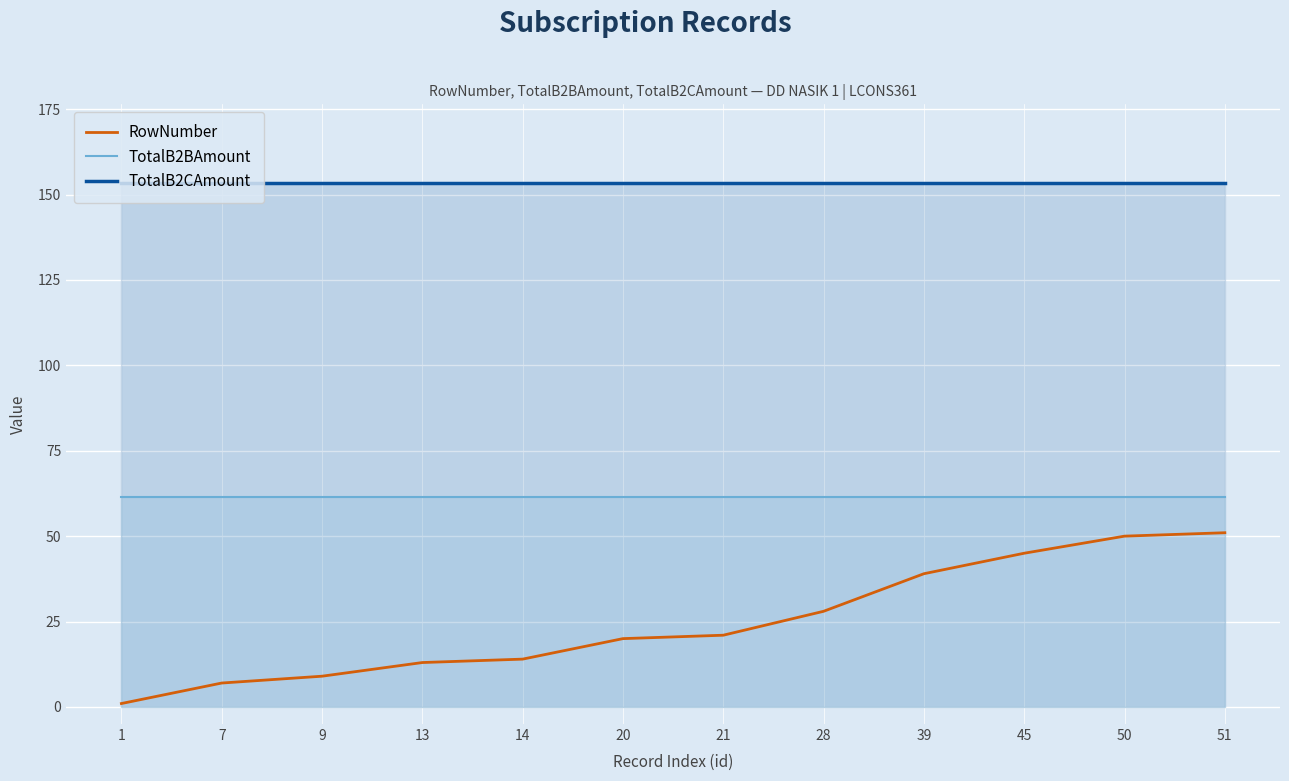

True or false: TotalB2CAmount and TotalB2BAmount cross at least once.

False